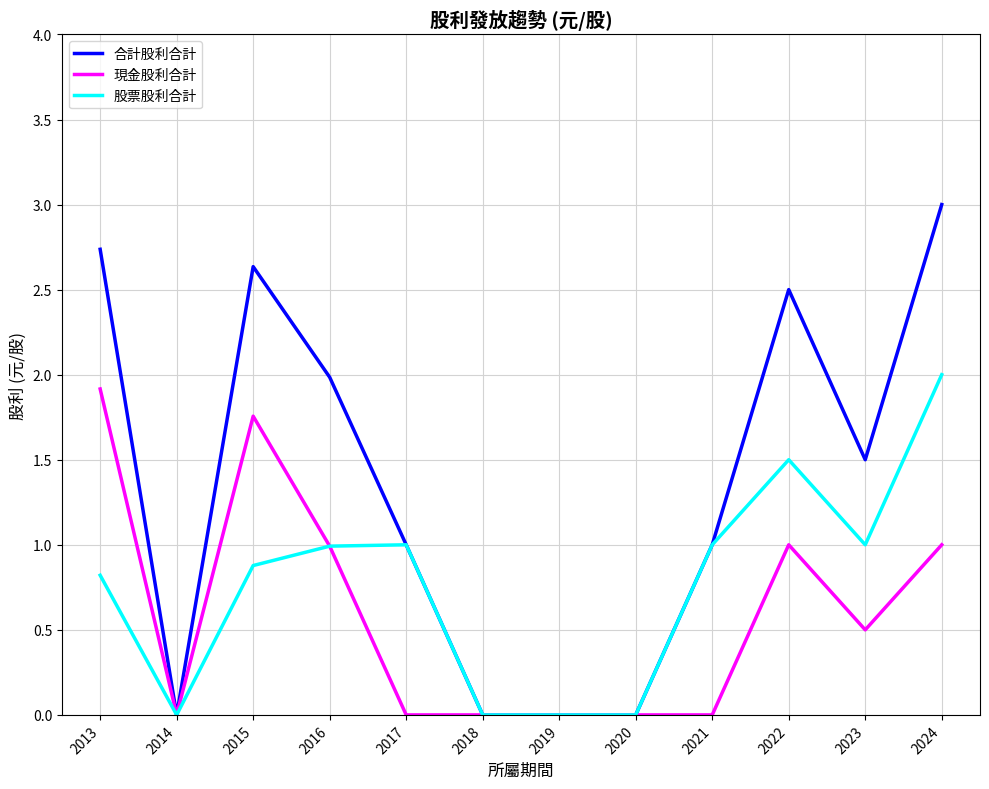

Which series has the largest range (max minus min)?

合計股利合計